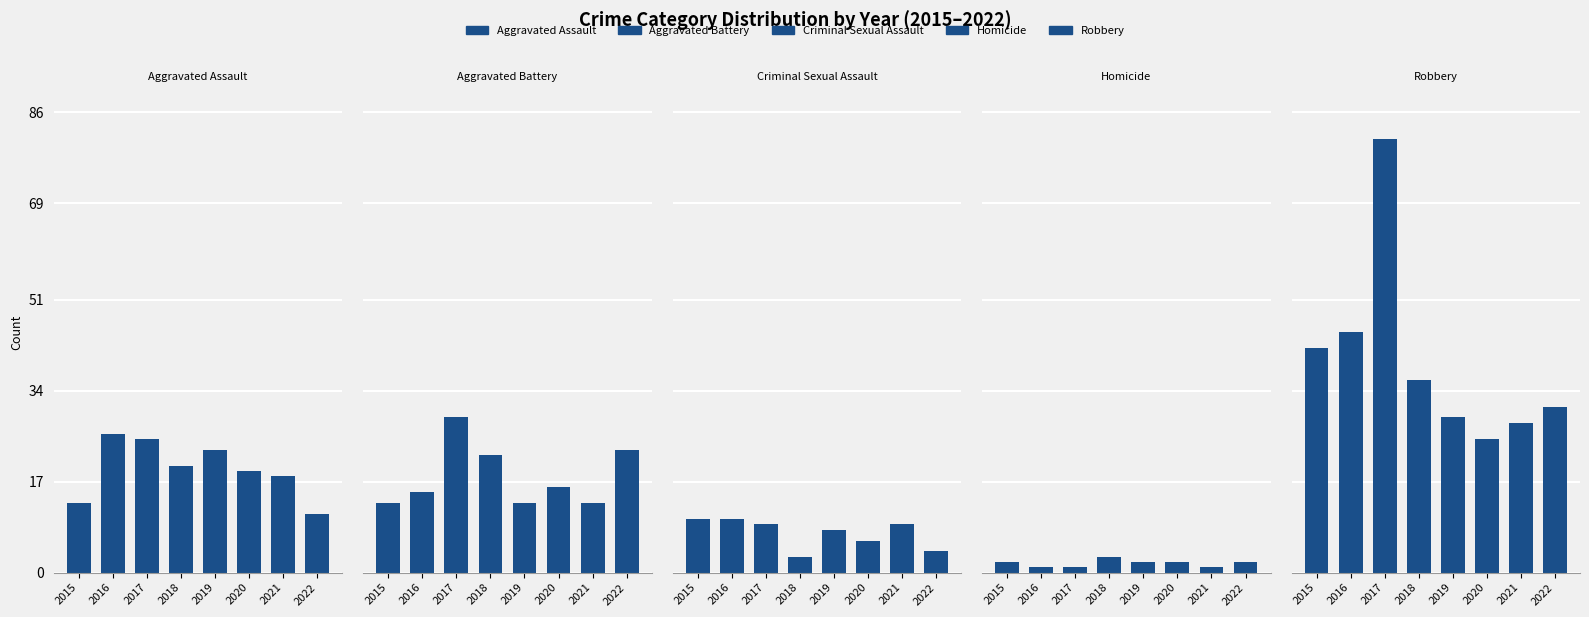

Which series has the largest total across all categories?

Robbery